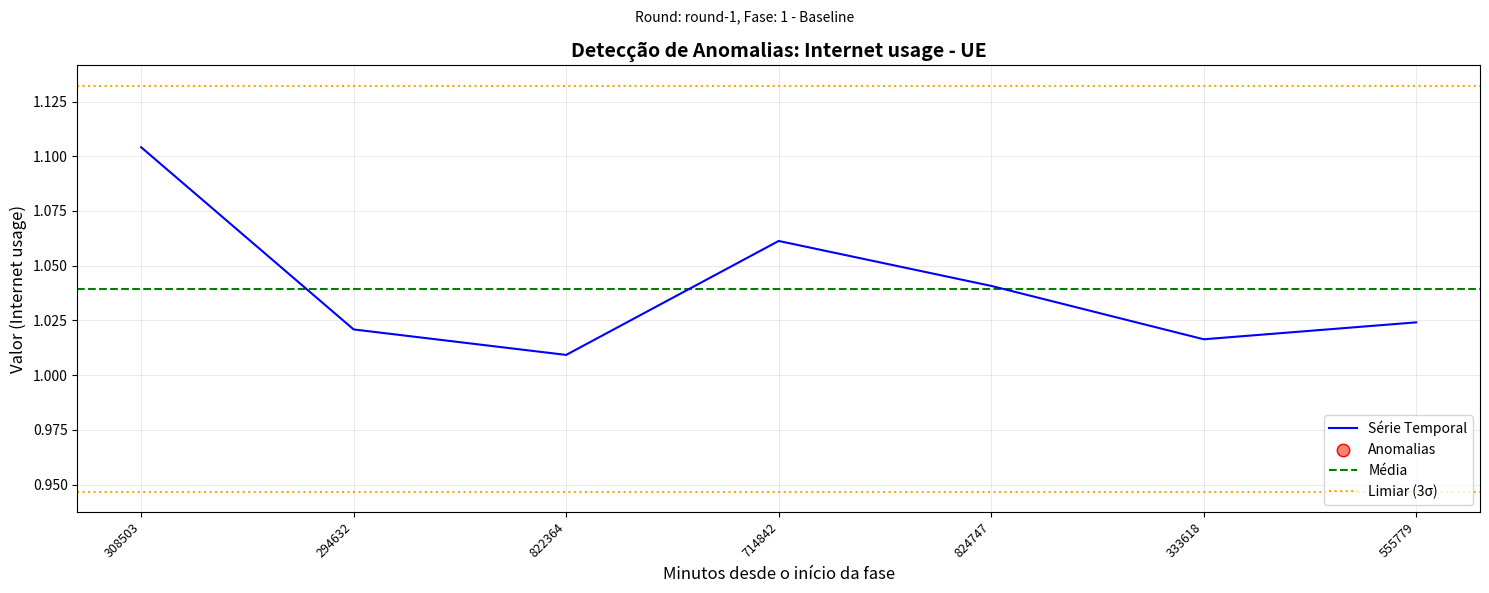

Approximately how many times larger is the value at 333618 compared to 294632?

1.0